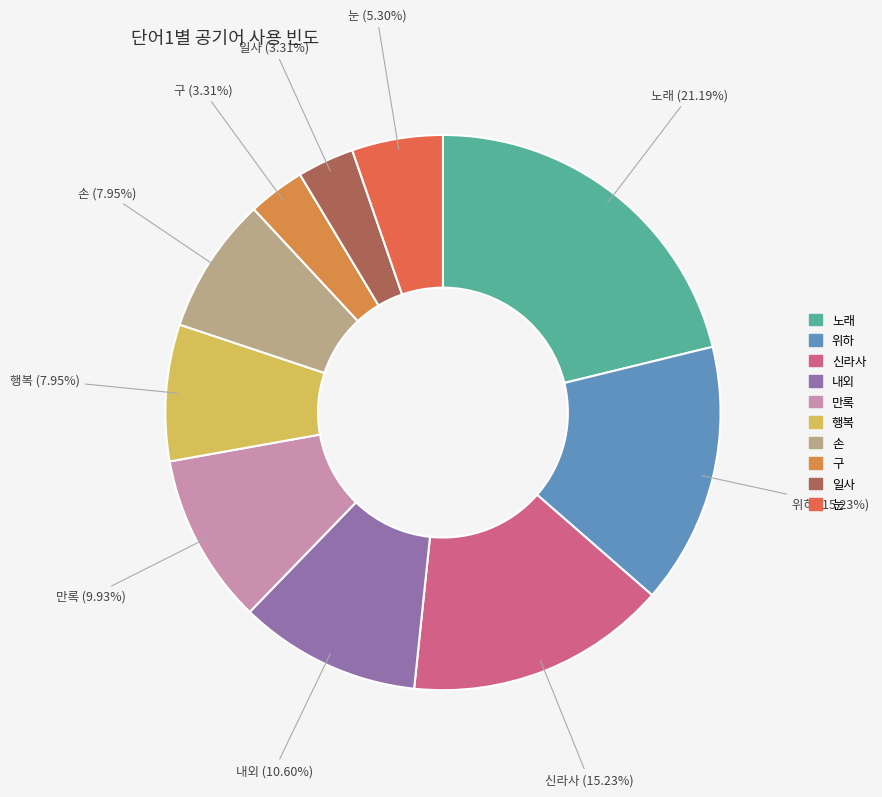

Does 일사 represent more than half of the total?

No